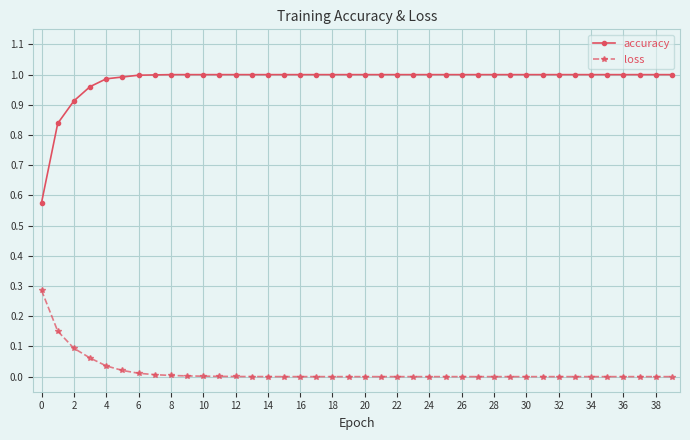

Which series has the largest total across all categories?

accuracy